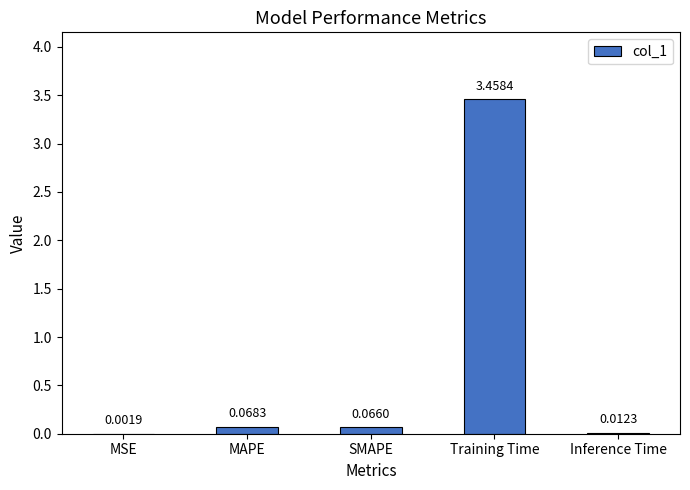

Which label corresponds to the largest value in the chart?

Training Time